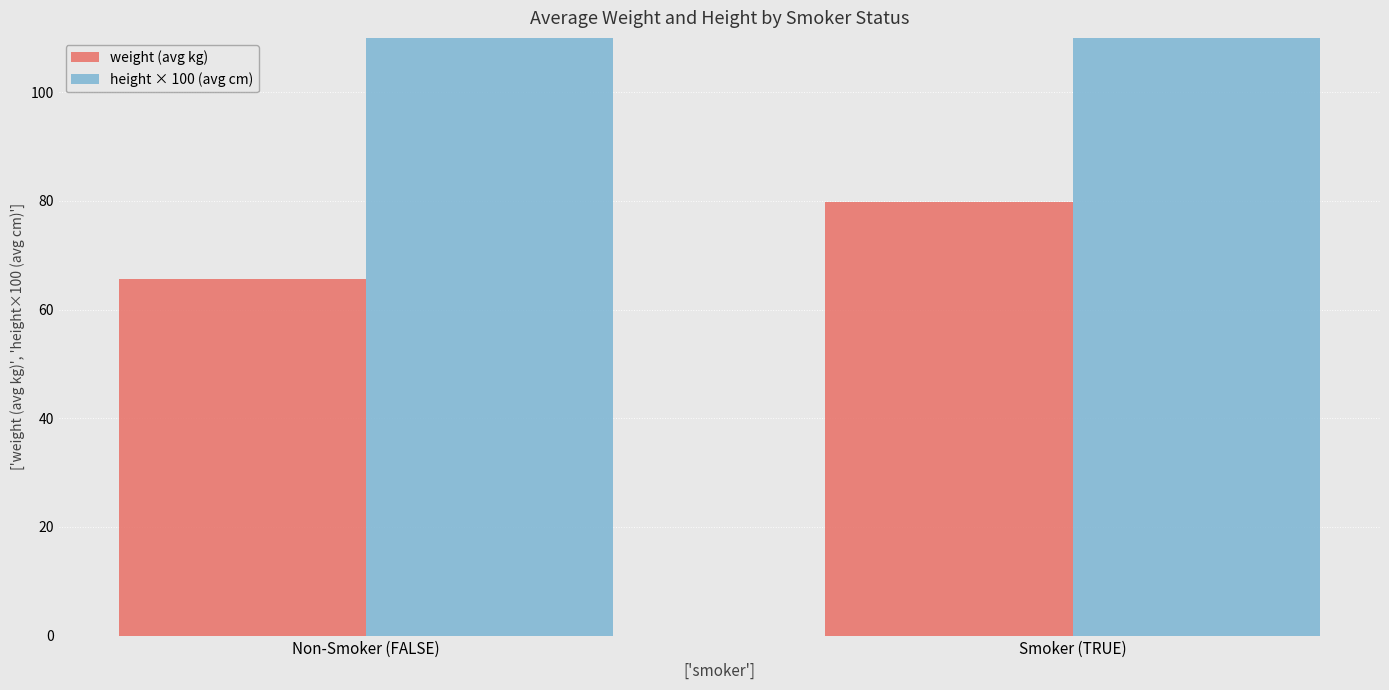

How many groups of bars are there?

2